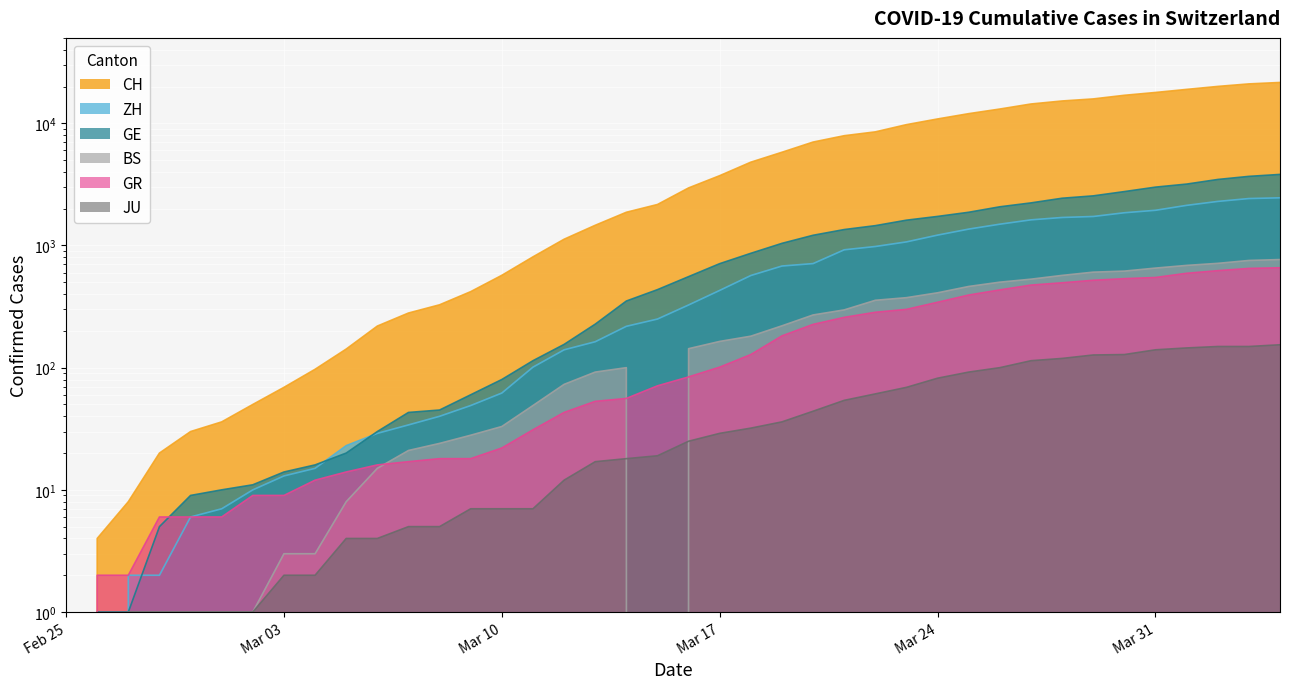

At 2020-04-01, list the series in order from smallest to largest.

JU, GR, BS, ZH, GE, CH